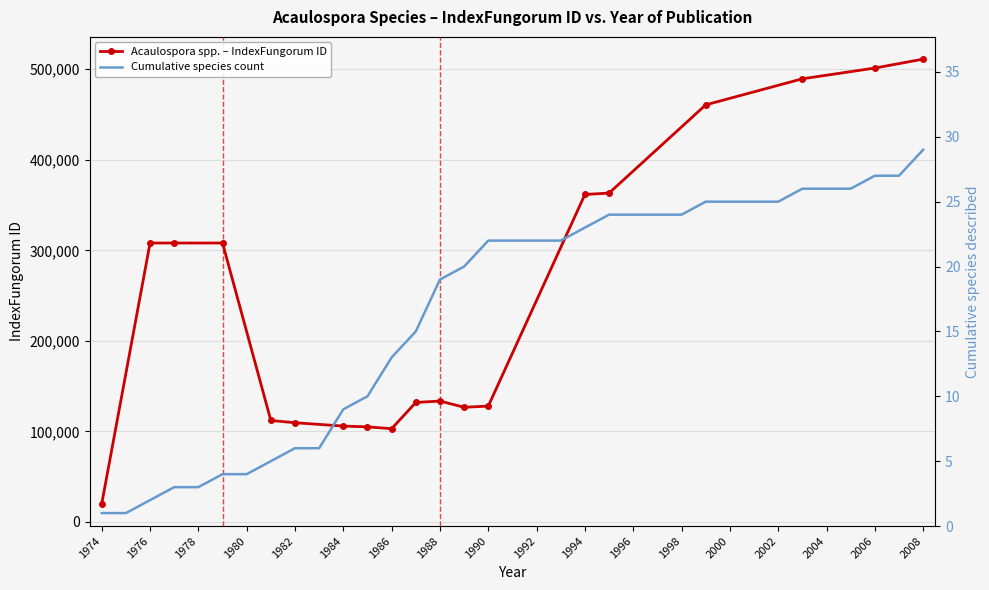

What is the minimum value shown in the chart?

20003